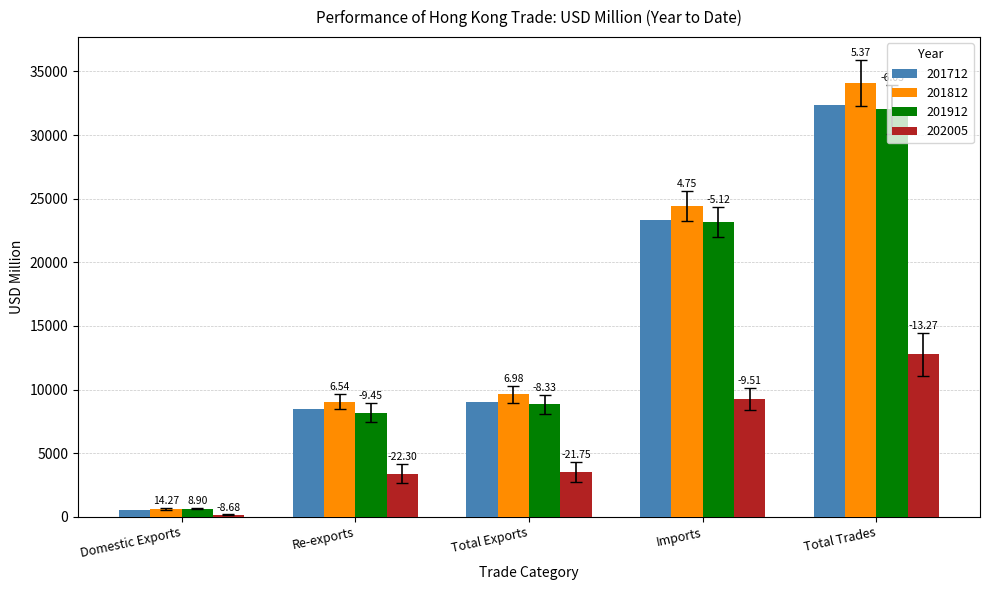

Where does the 201712 series first go above 9001?

Total Exports